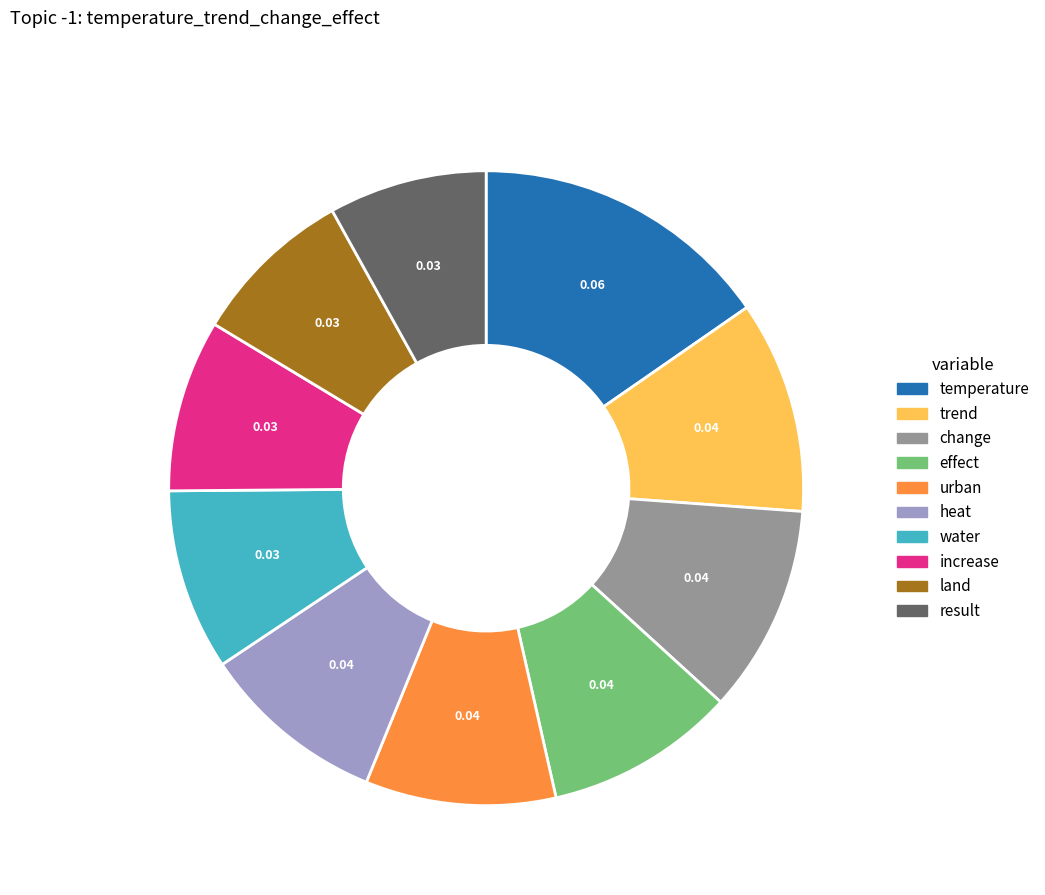

How many segments does this pie chart have?

10